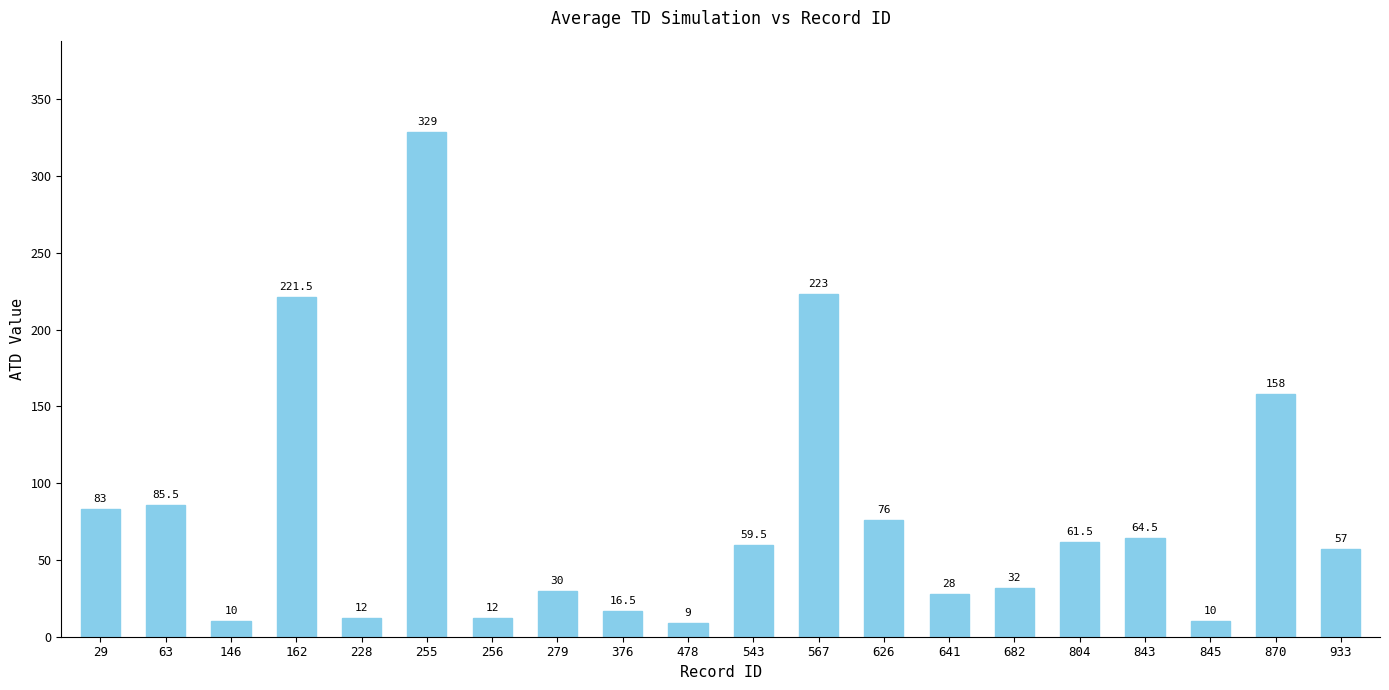

What is the value of the 12th bar from the left?

223.0